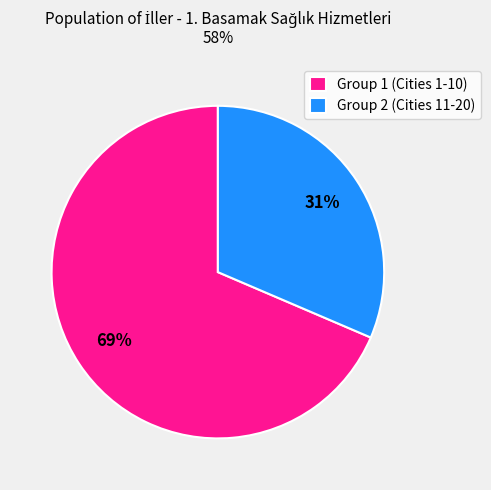

Between Group 1 (Cities 1-10) and Group 2 (Cities 11-20), which is larger?

Group 1 (Cities 1-10)